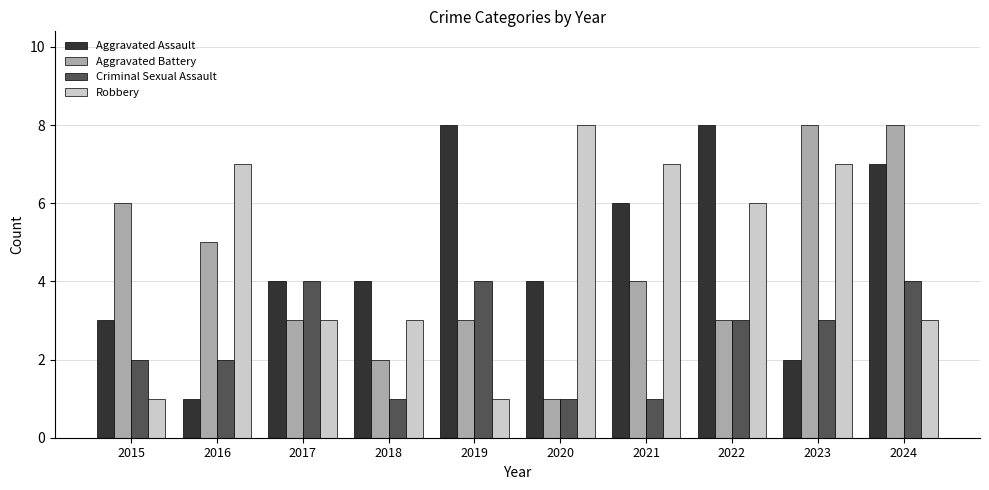

What is the smallest value displayed?

1